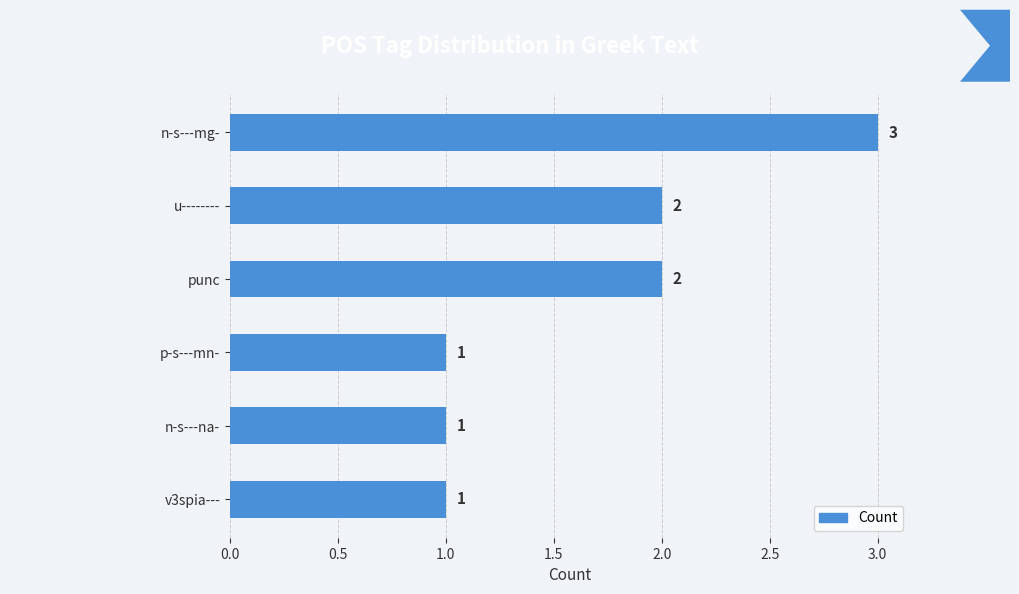

Approximately how many times larger is the value at punc compared to n-s---na-?

2.0